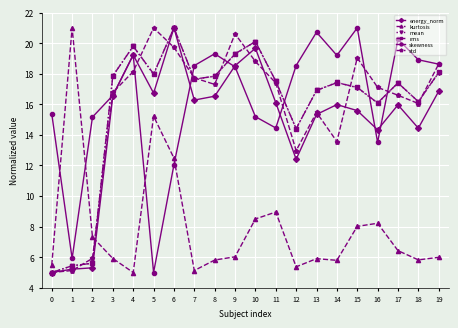

Which series changed the most between 5 and 13?

skewness